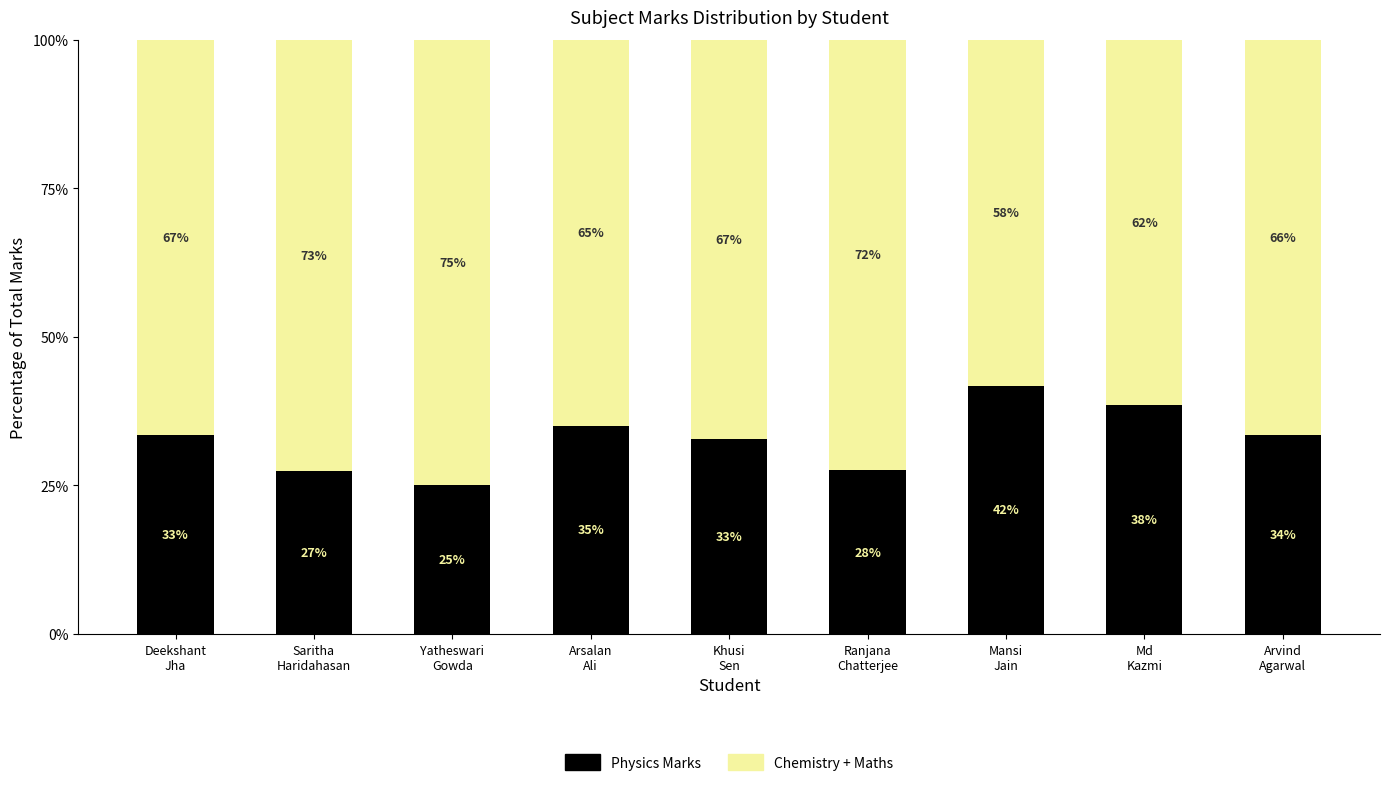

What is the lowest value of the Physics Marks series?

25.1